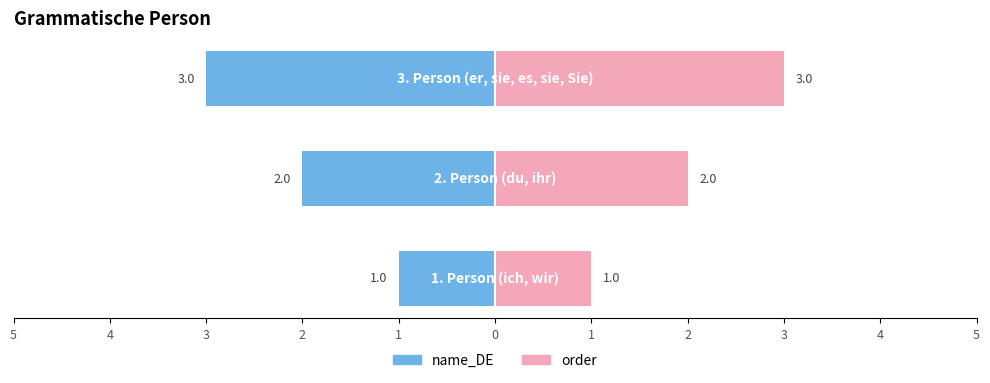

How many bars are there in each group?

2